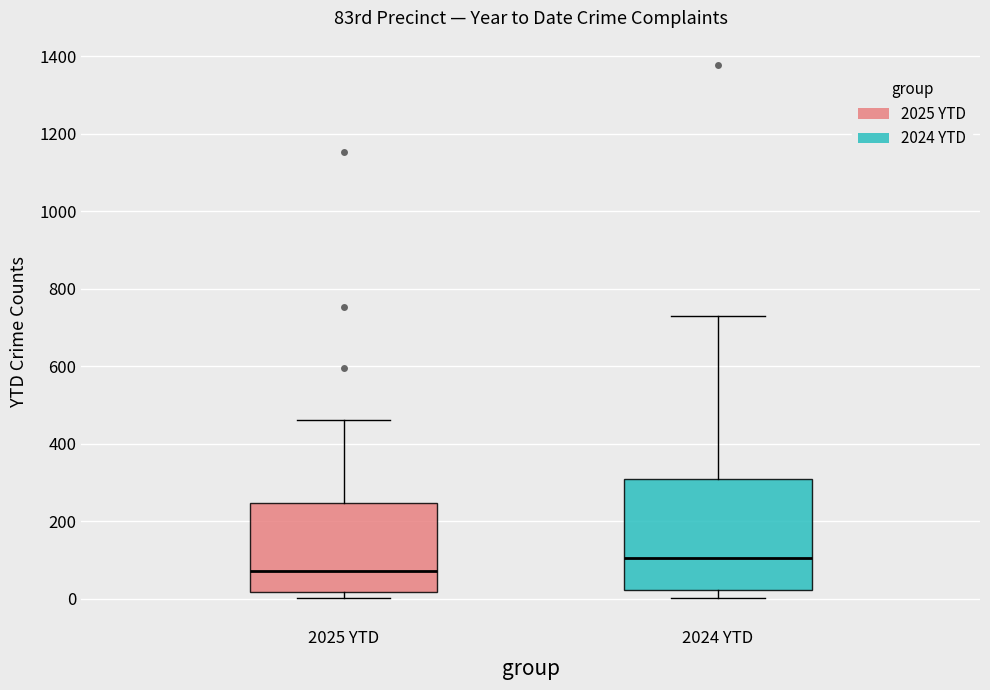

Reading left to right, read every box against the y-axis: the position of its median line, the range the box covers, and the ends of its whiskers. The values are not printed on the chart, so give them approximately, as read against the axis.

2025 YTD: median 80, box 20 to 240, whiskers 0 to 460
2024 YTD: median 100, box 20 to 300, whiskers 0 to 720